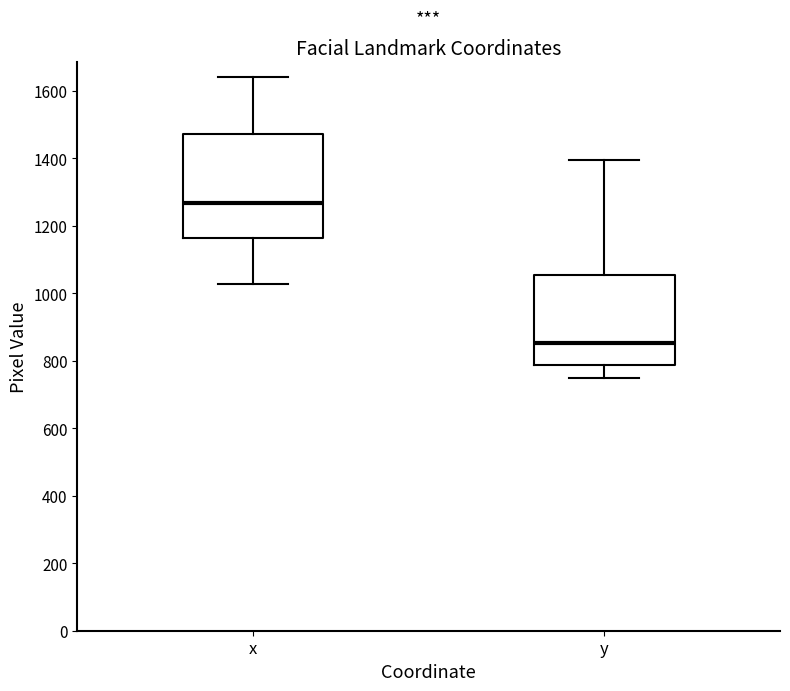

Where does the median line of the box for y sit on the y-axis? The values are not printed on the chart, so give them approximately, as read against the axis.

860